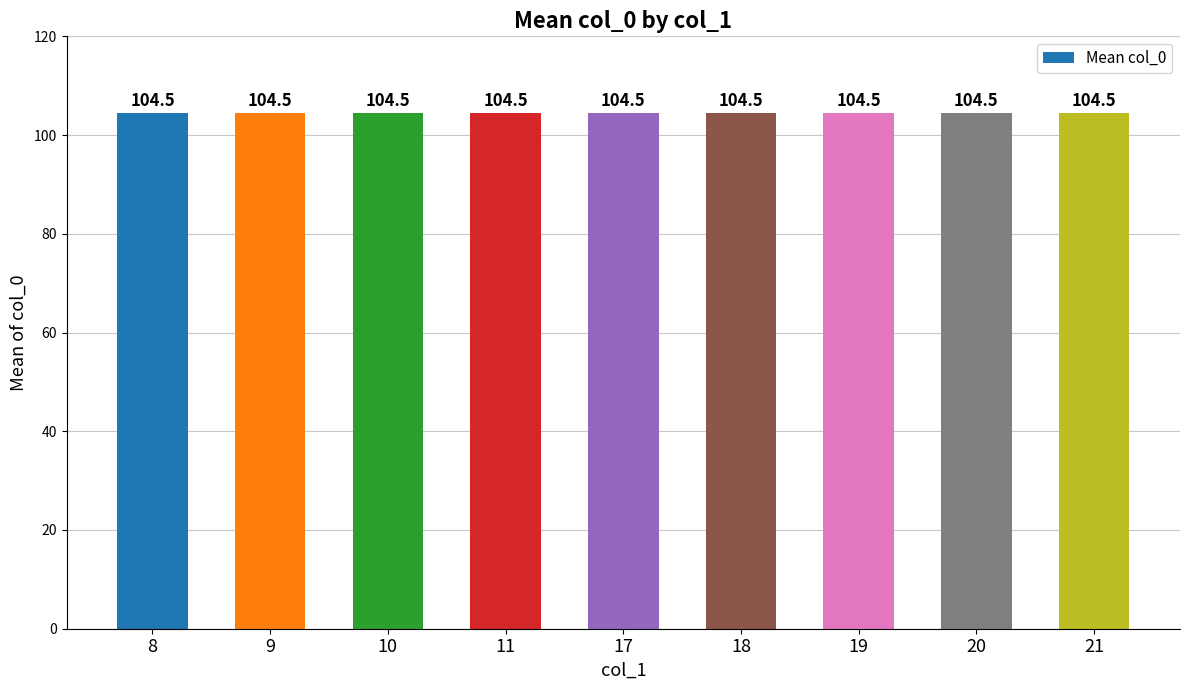

Are the bars grouped side by side (vs. stacked)?

No